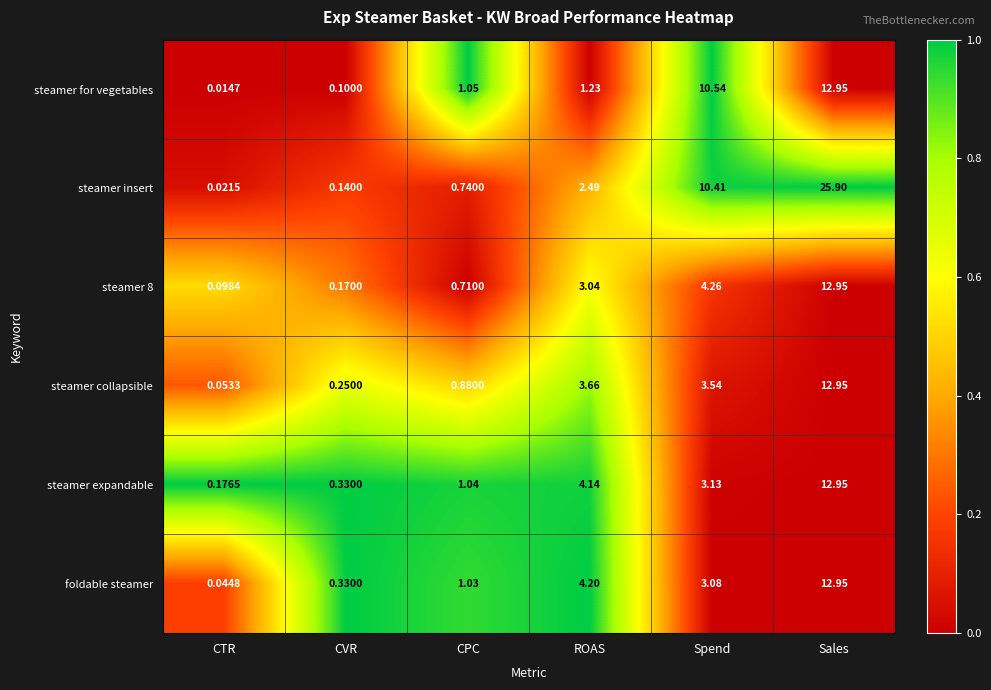

Rank the categories by steamer expandable value from lowest to highest.

CTR, CVR, CPC, Spend, ROAS, Sales